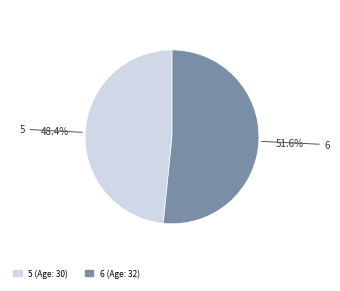

Combined, do 6 and 5 account for over 50%?

Yes